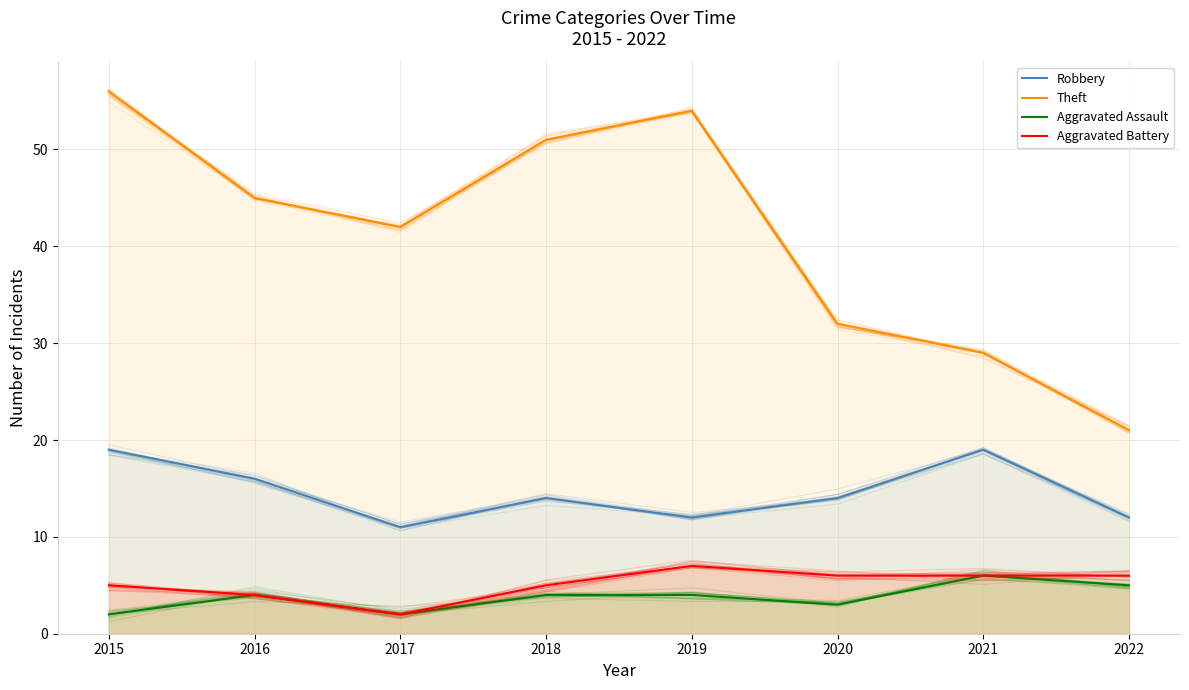

True or false: Theft and Aggravated Assault intersect in this chart.

False